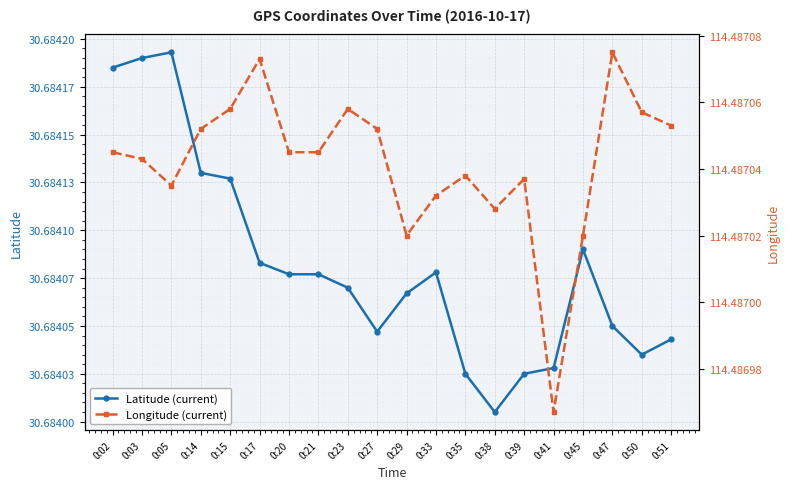

How many lines are shown in the chart?

2